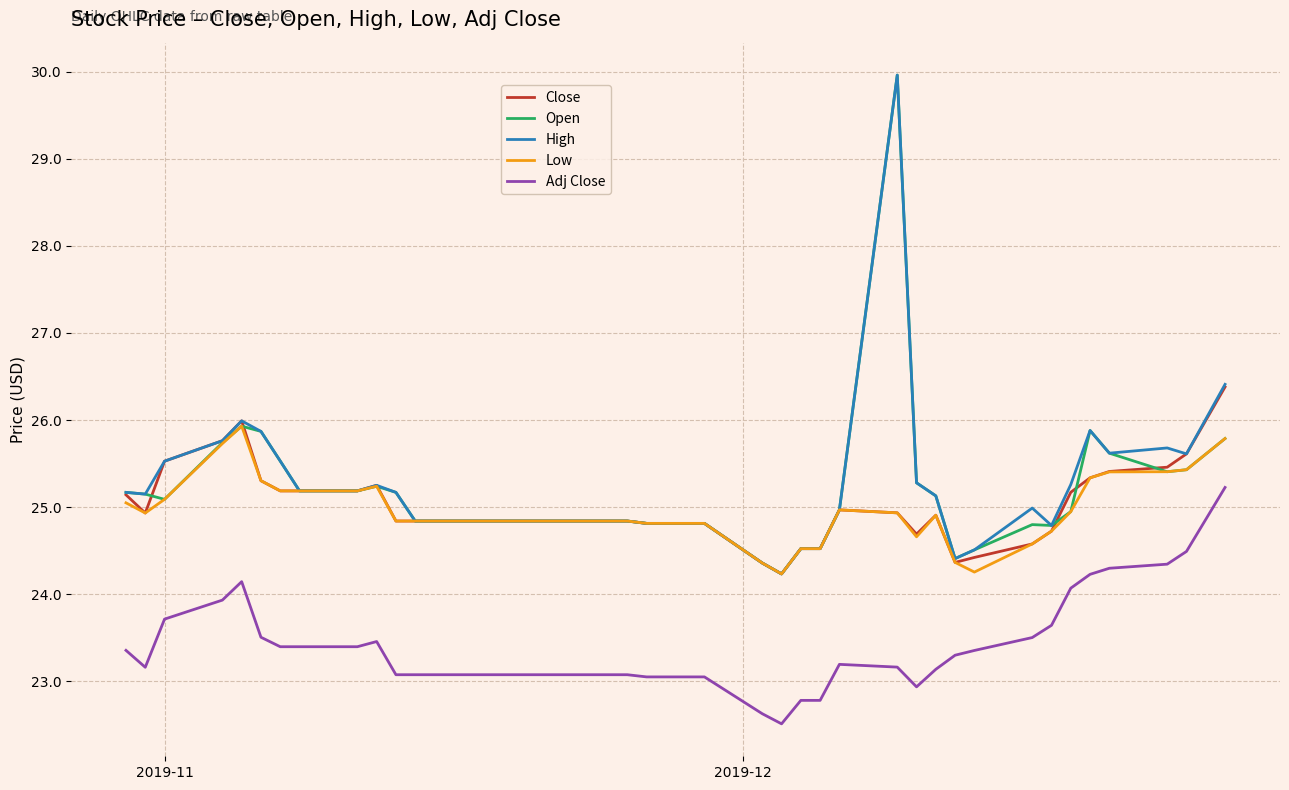

True or false: Close and Adj Close cross at least once.

False